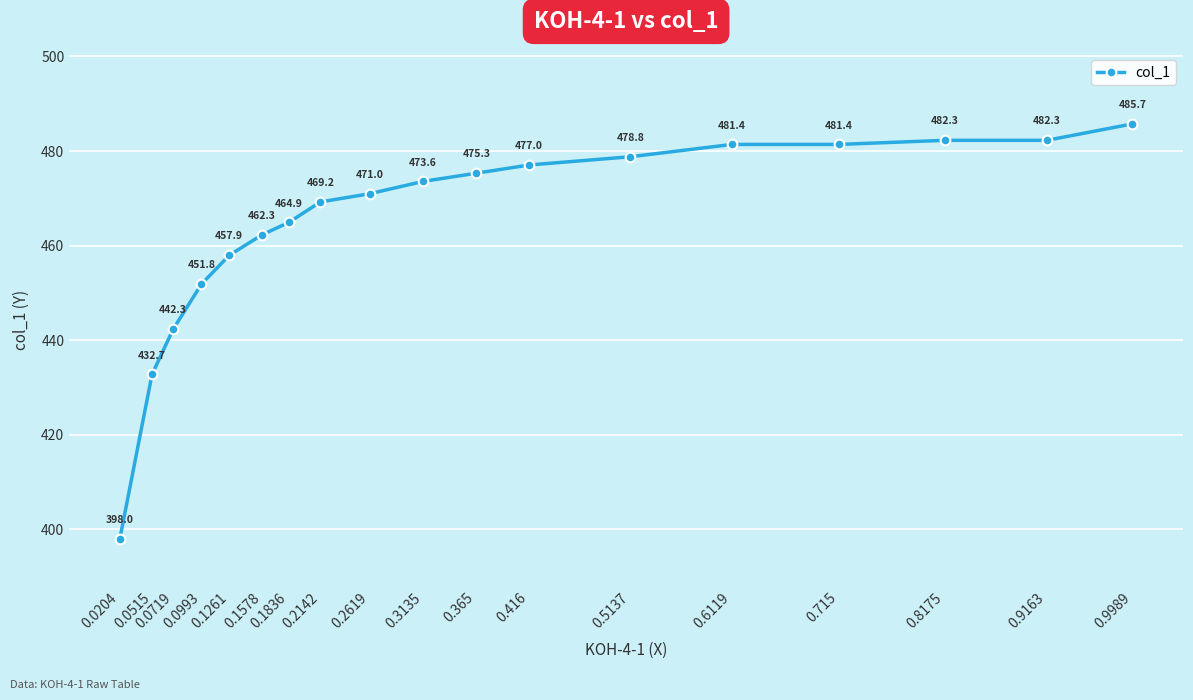

What is the greatest value displayed?

485.7